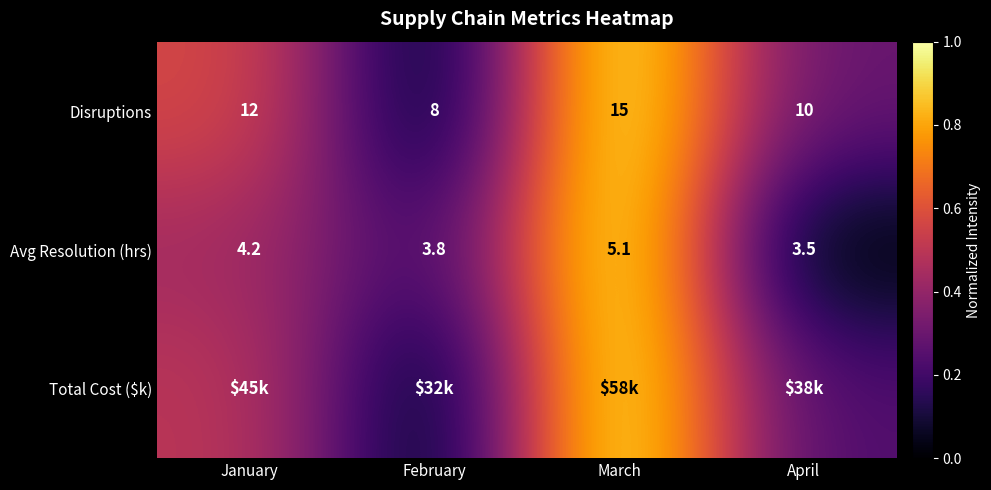

List the labels in order of Avg Resolution (hrs) value, largest first.

March, January, February, April